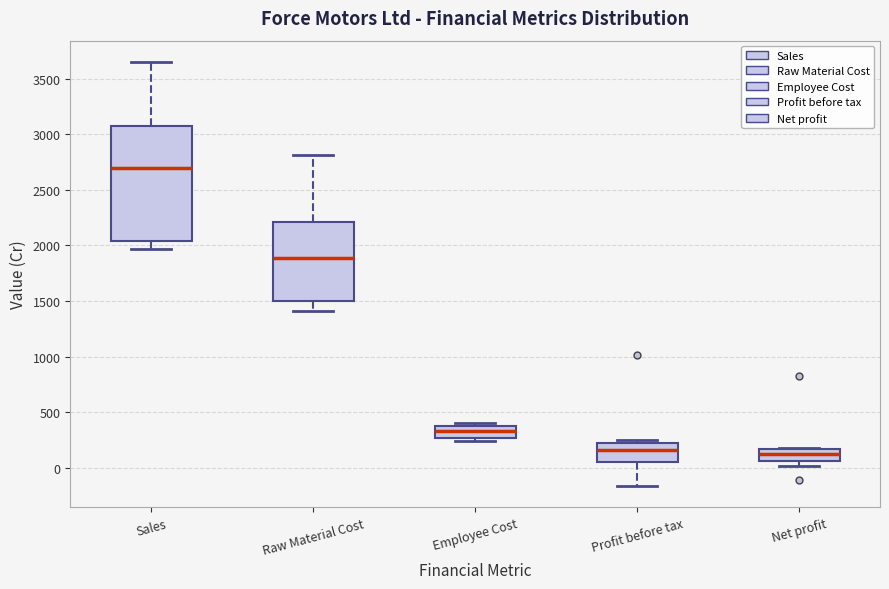

Comparing the boxes themselves (not the whiskers), which one is the tallest?

Sales